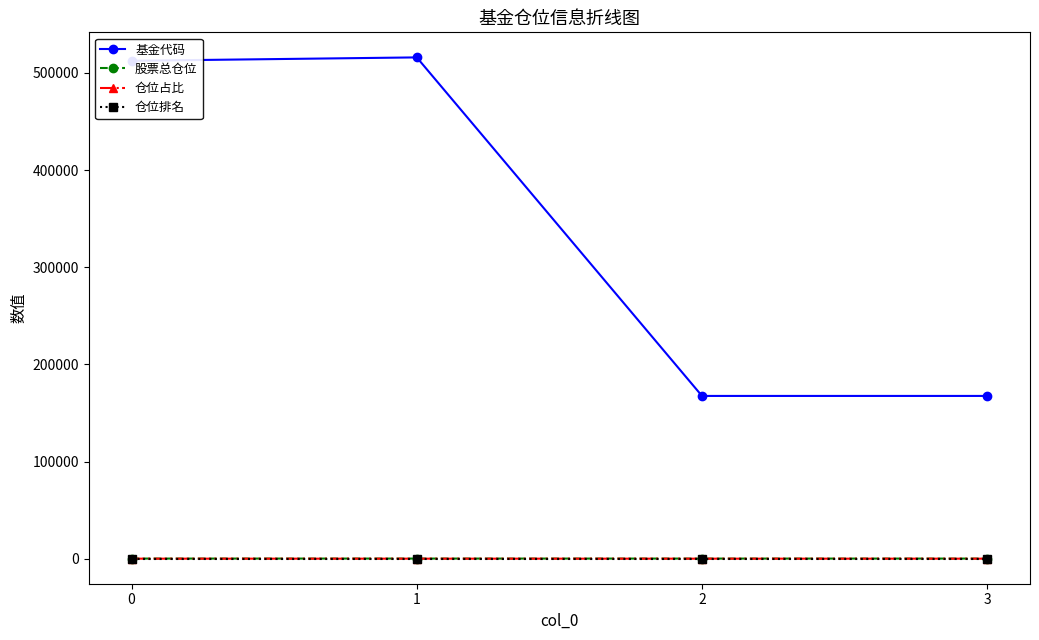

Which series has the widest spread of values?

基金代码